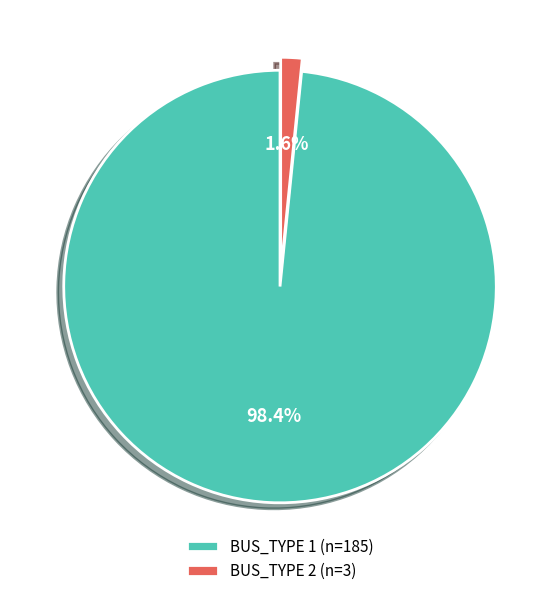

What is the total percentage of BUS_TYPE 2 and BUS_TYPE 1?

100.0%